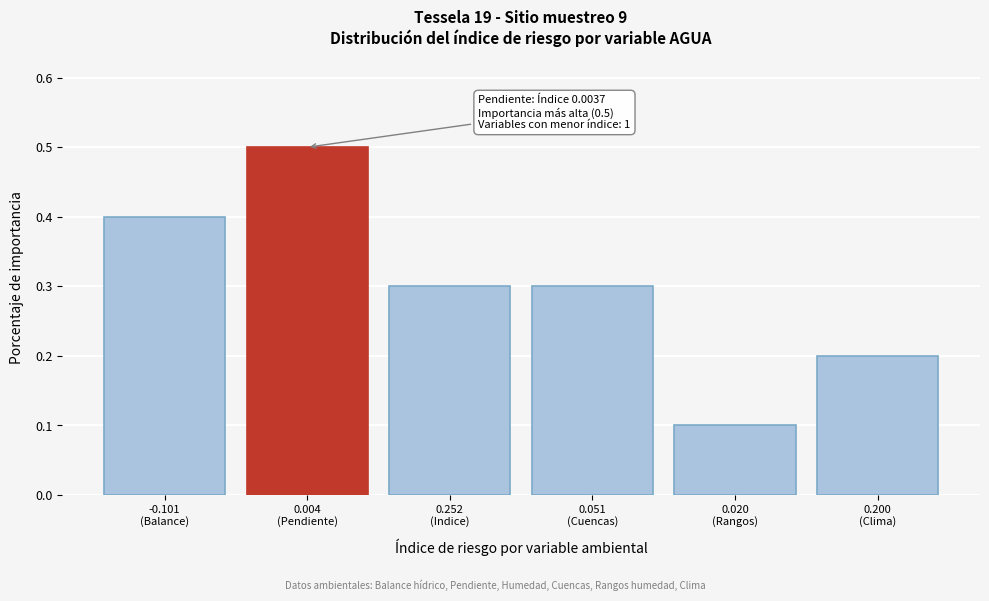

Reading left to right, list all the values displayed in this chart.

0.4	0.5	0.3	0.3	0.1	0.2